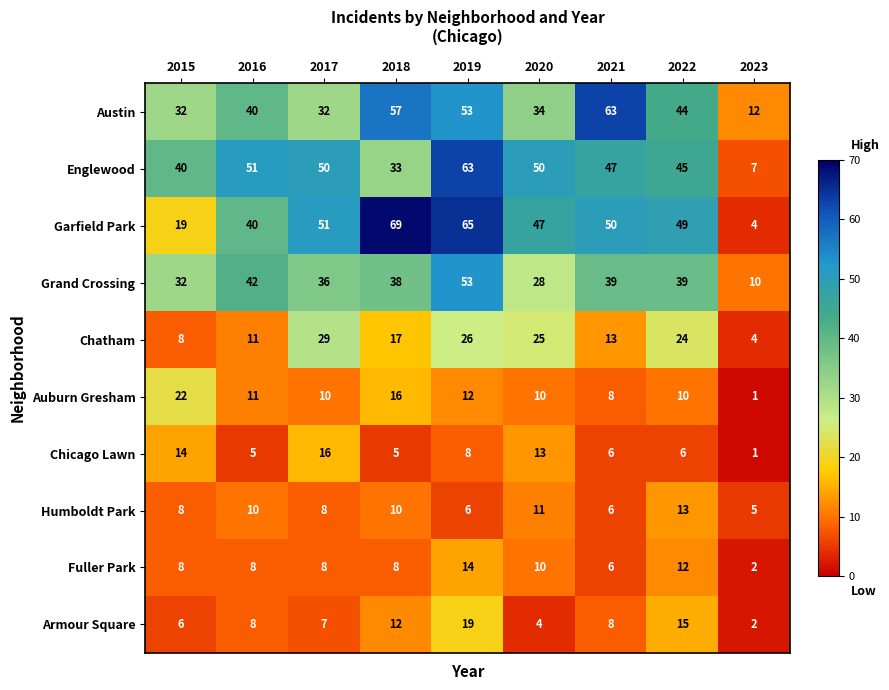

How many values in the Austin series are below 40?

4